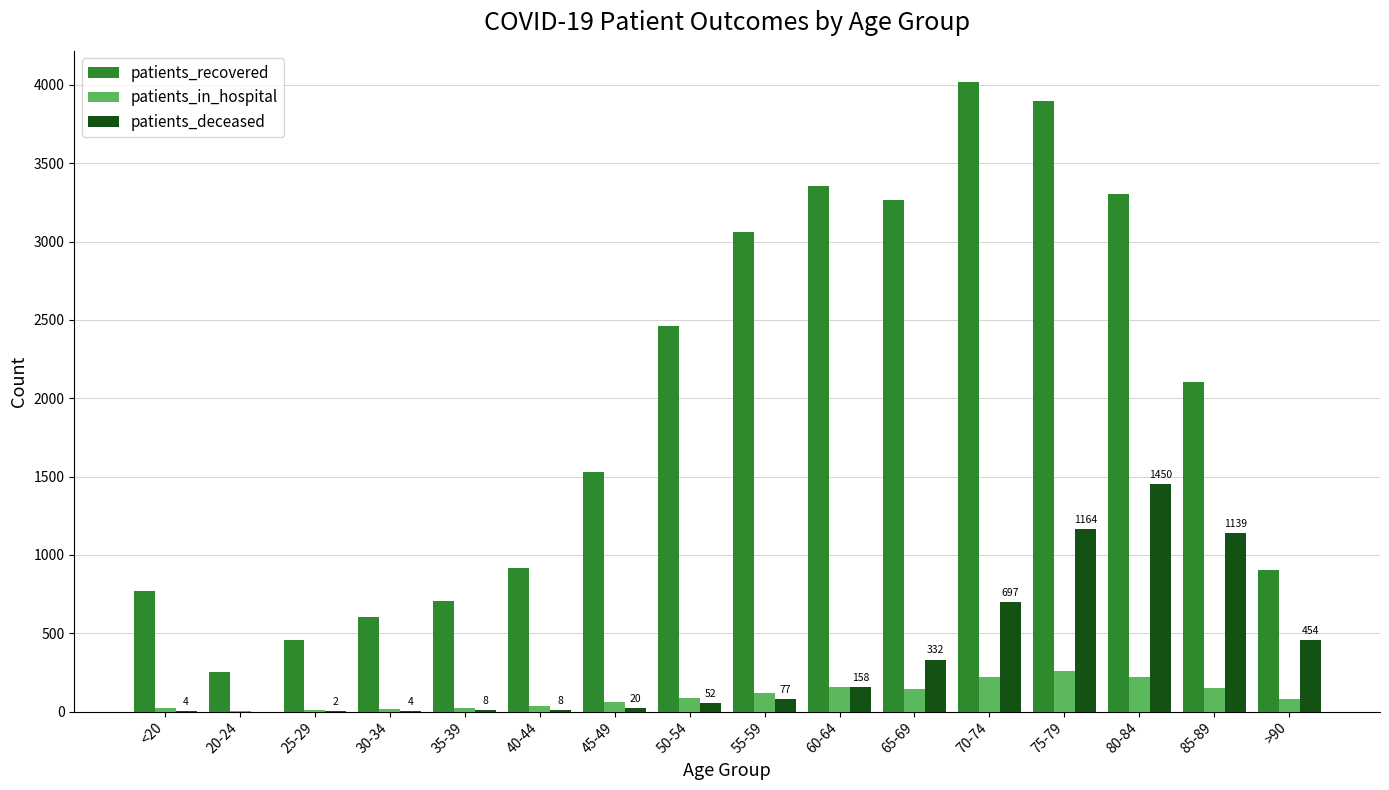

What is the total value across all series at 65-69?

3741